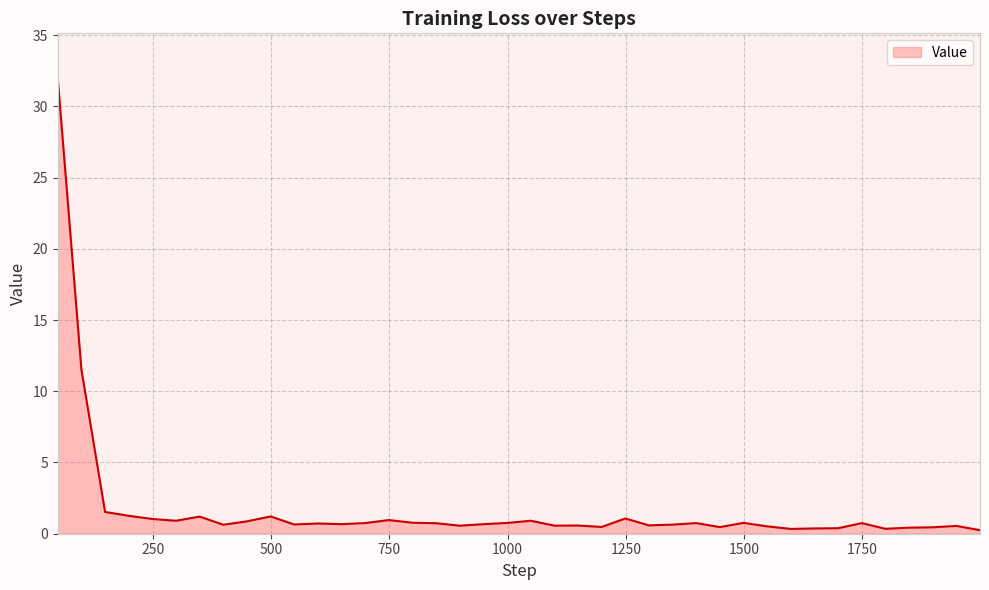

What is the difference between the maximum and minimum values?

31.7